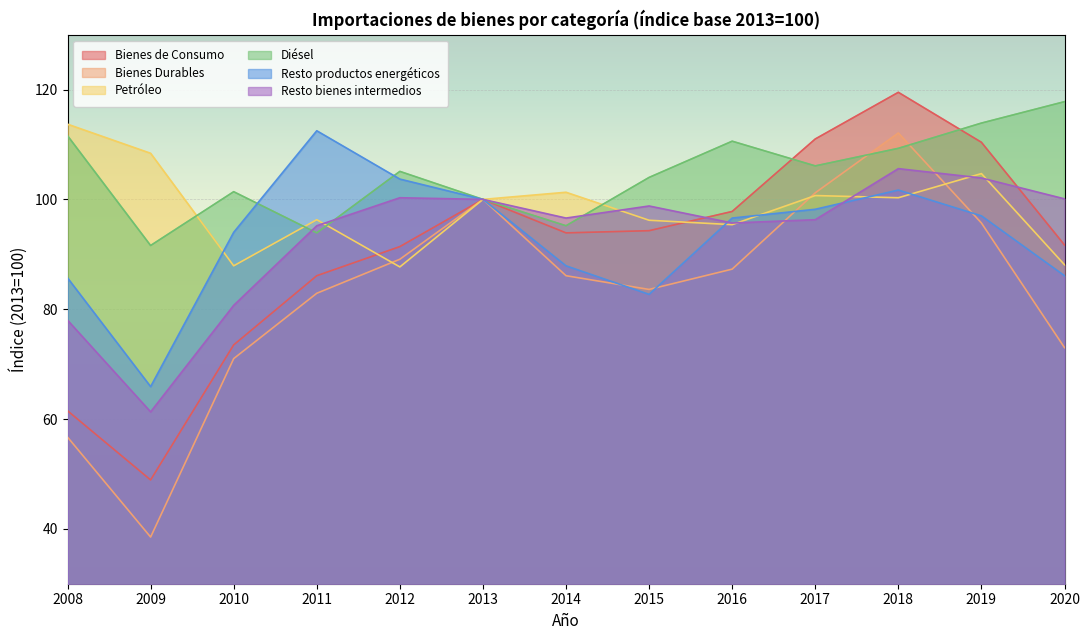

Does the chart display data point markers on the line(s)?

No